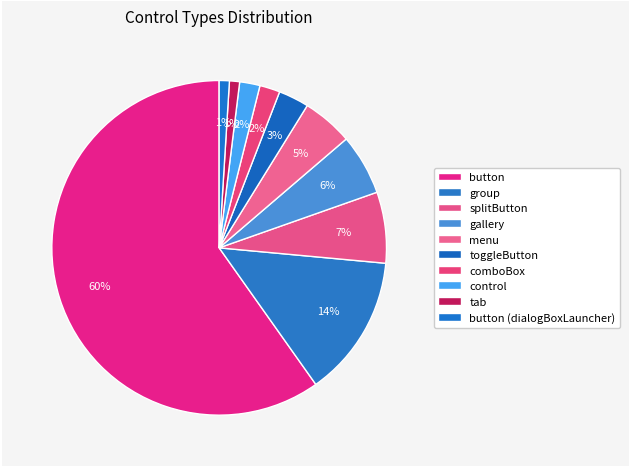

Is there a majority slice in this chart?

Yes